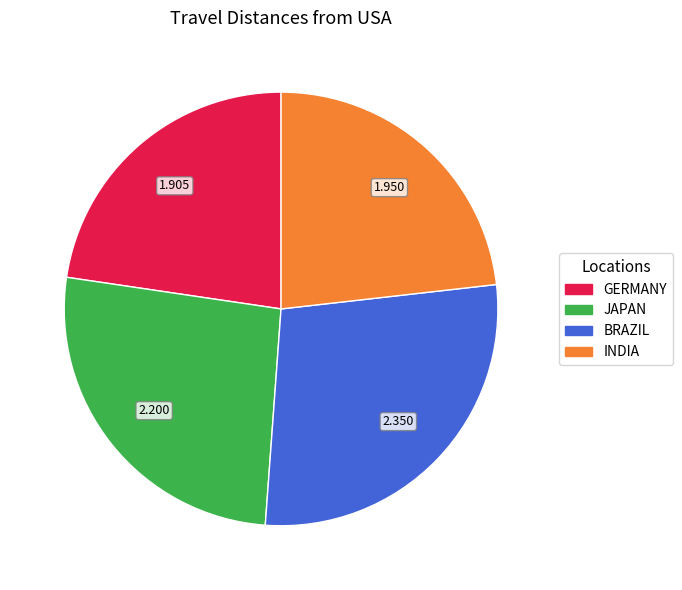

Which category has the biggest portion of the pie?

BRAZIL